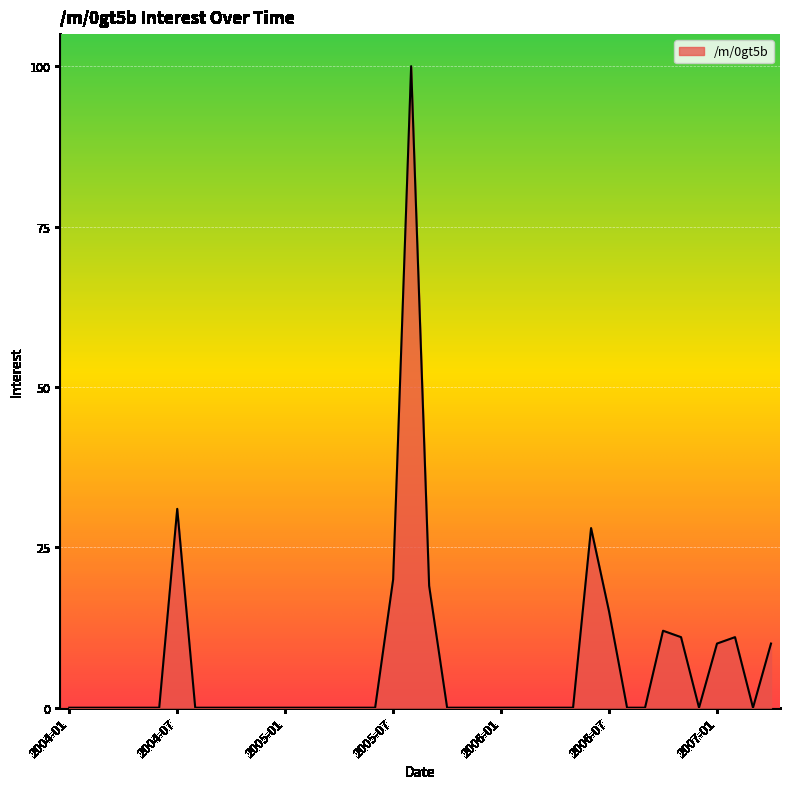

What is the difference between the maximum and minimum values?

100